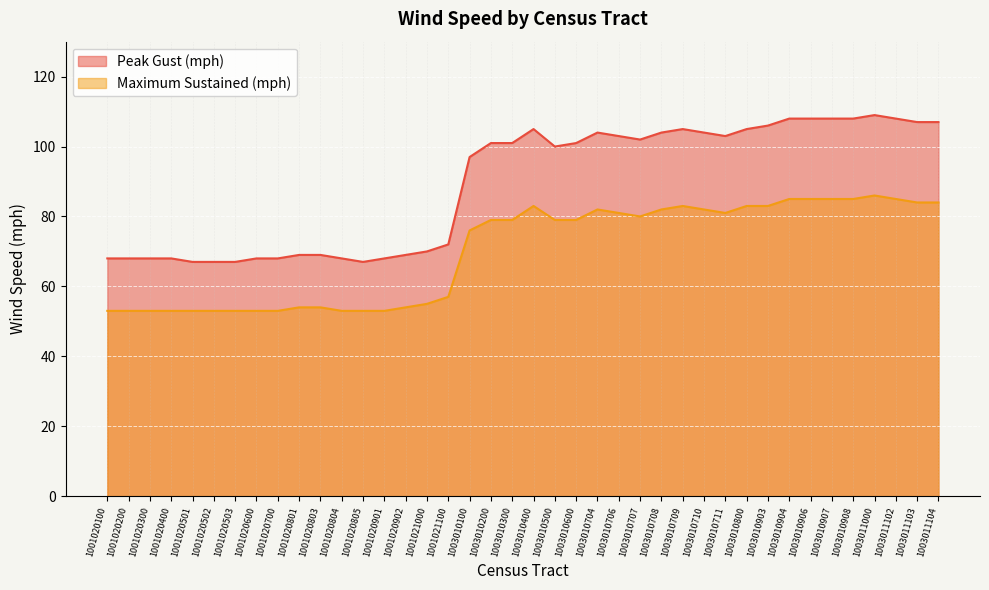

What is the difference between the Maximum Sustained (mph) values at 1001020805 and 1003010907?

32